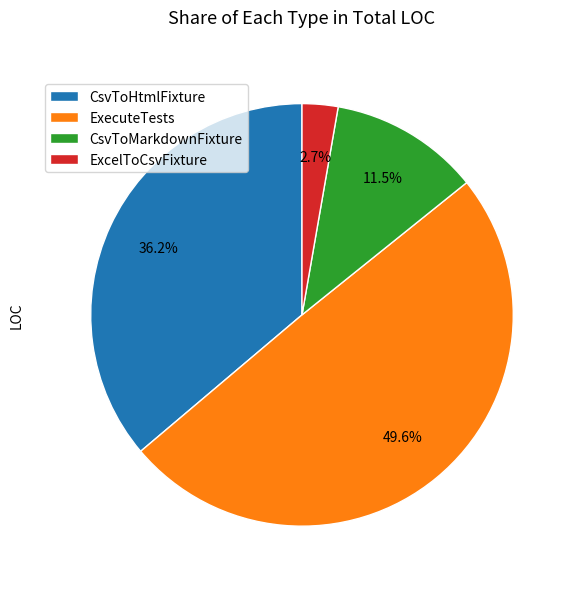

Which category has the smallest portion of the pie?

ExcelToCsvFixture